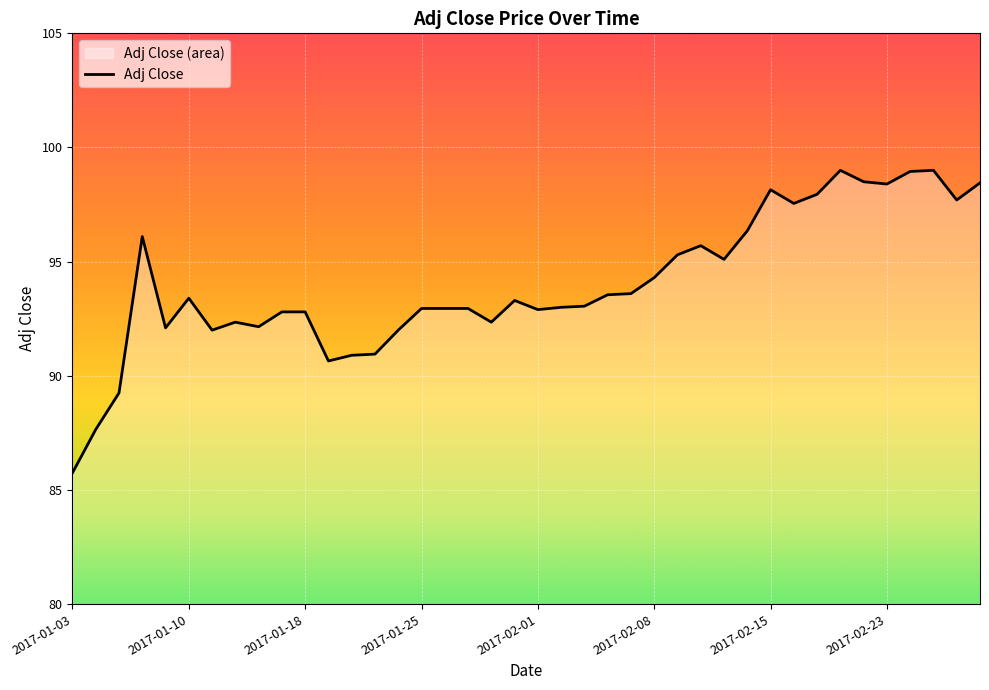

What is the change in value from 2017-02-01 to 2017-02-08?

+1.4